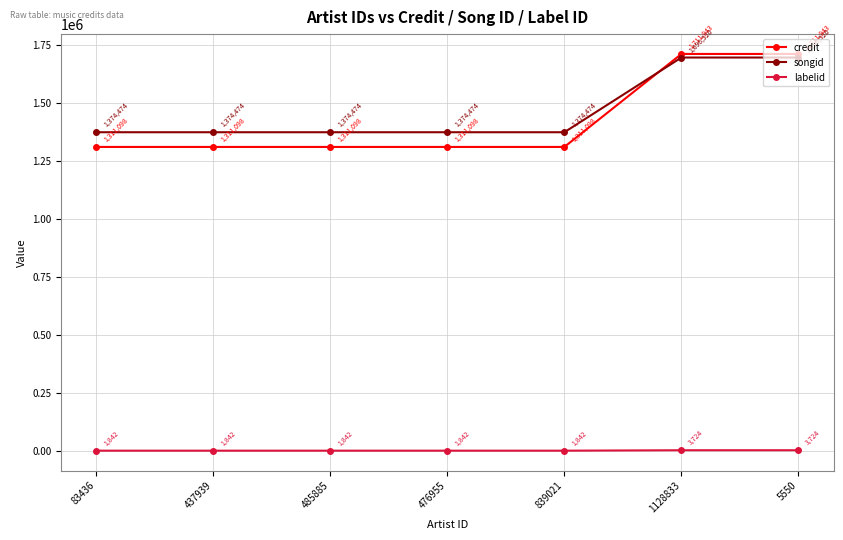

Is it true that songid equals 602518 at 83436?

False